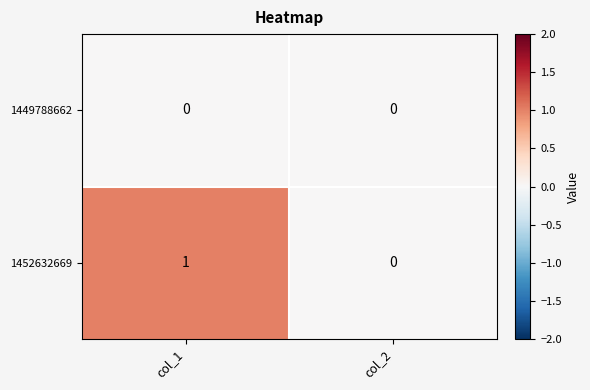

Between col_1 and col_2, which series saw the biggest shift?

1452632669